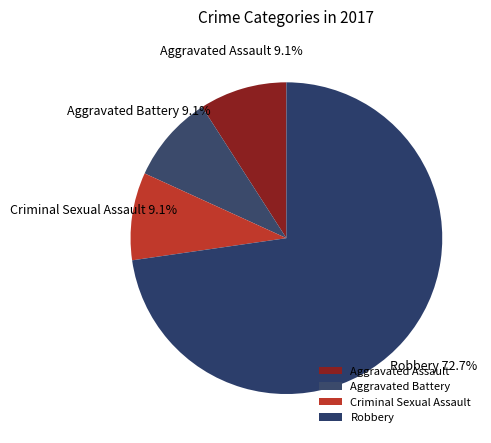

How many segments does this pie chart have?

4